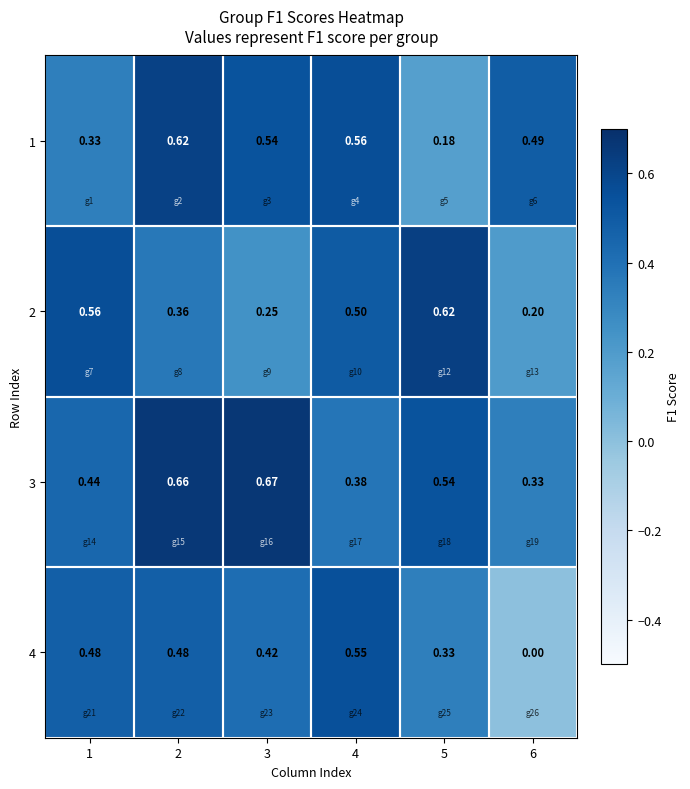

At 6, list the series in order from largest to smallest.

1, 3, 2, 4